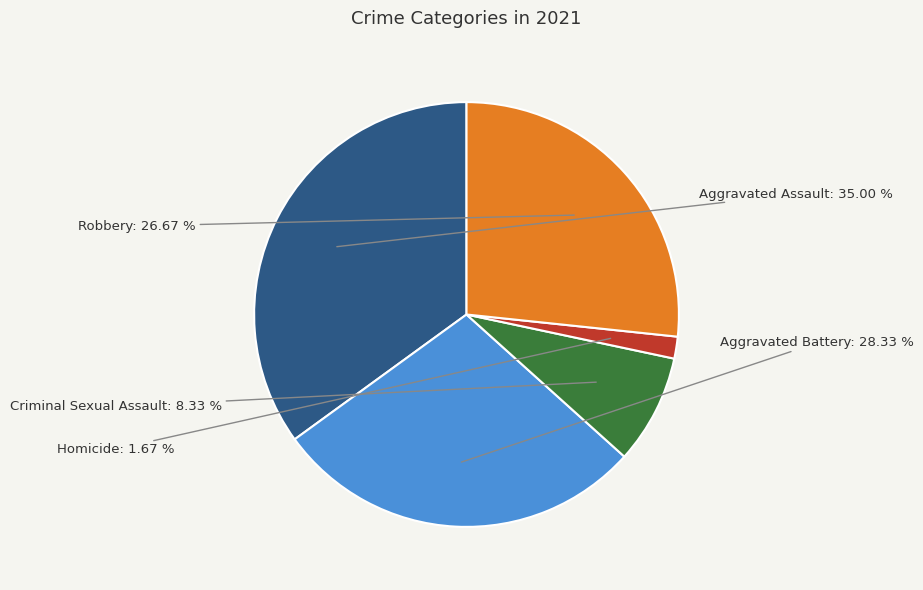

Is Robbery the majority of the pie?

No